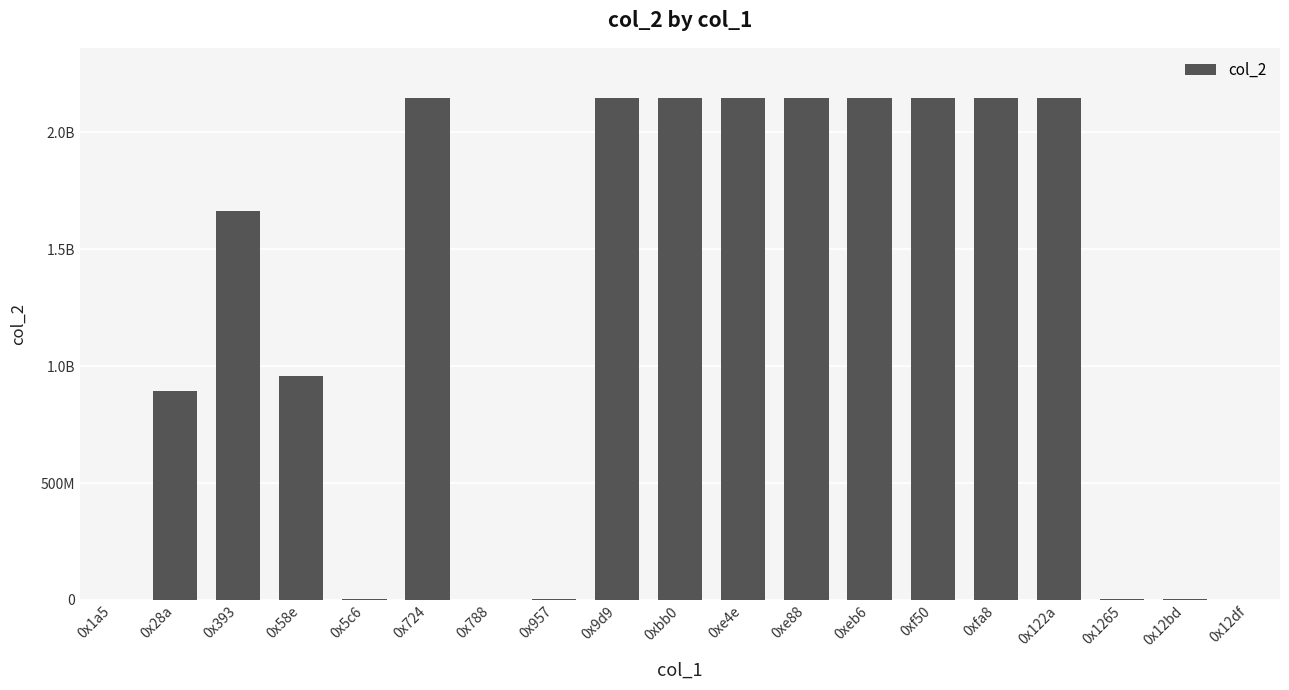

How many bars are there in total?

19